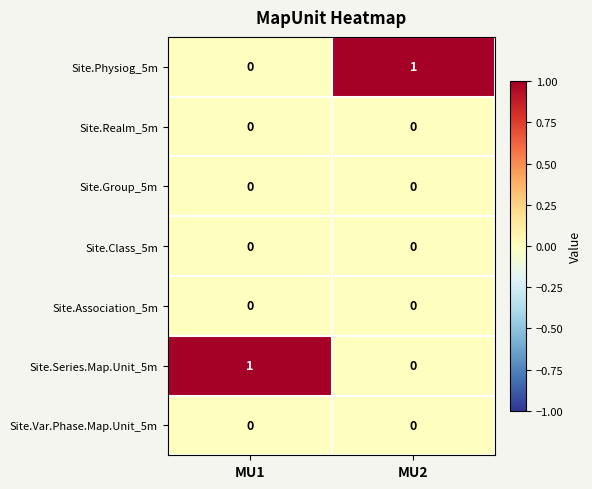

True or false: Site.Class_5m has a value of 0 at MU2.

True